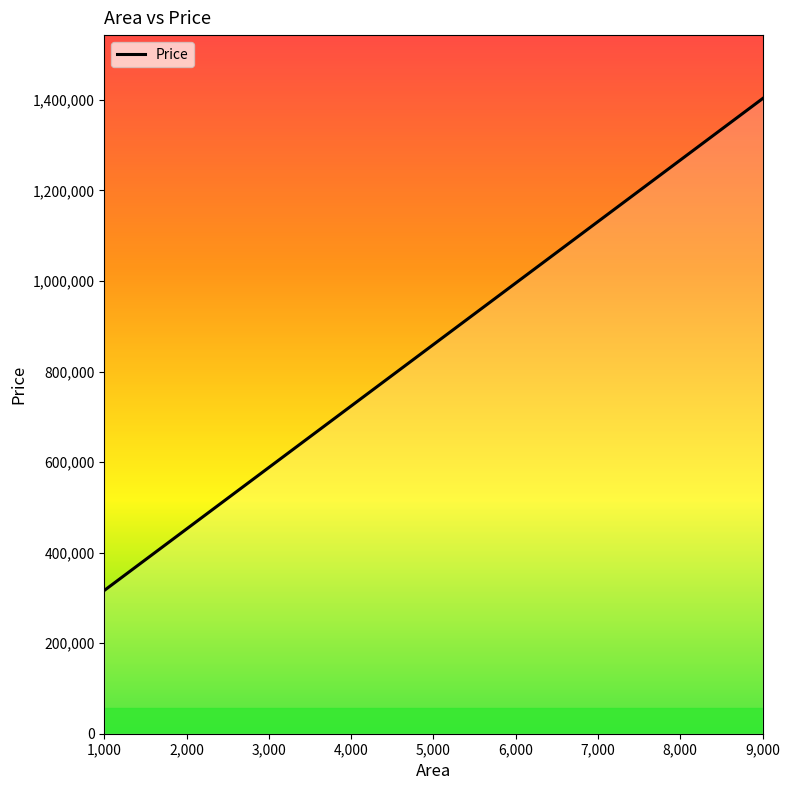

Which has a higher value, 5490 or 2300?

5490